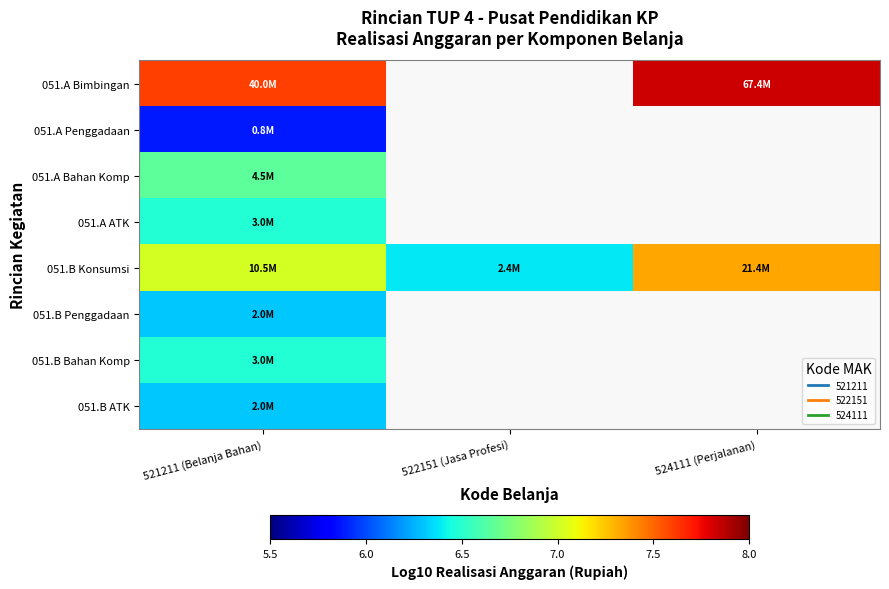

Where does the 051.B Konsumsi series first go above 7?

521211 (Belanja Bahan)